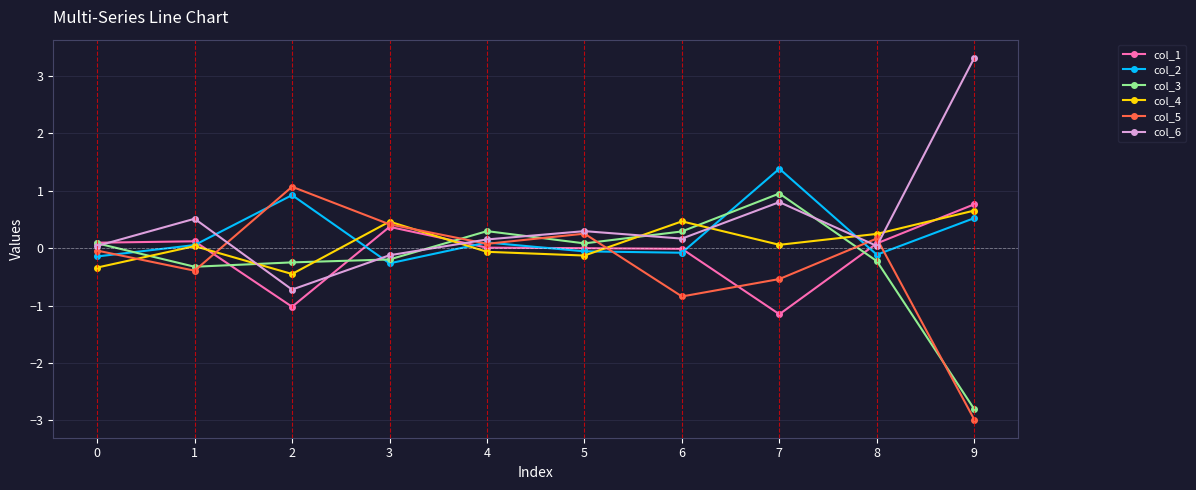

What is the value of the col_5 point at the 4th from the left?

0.4